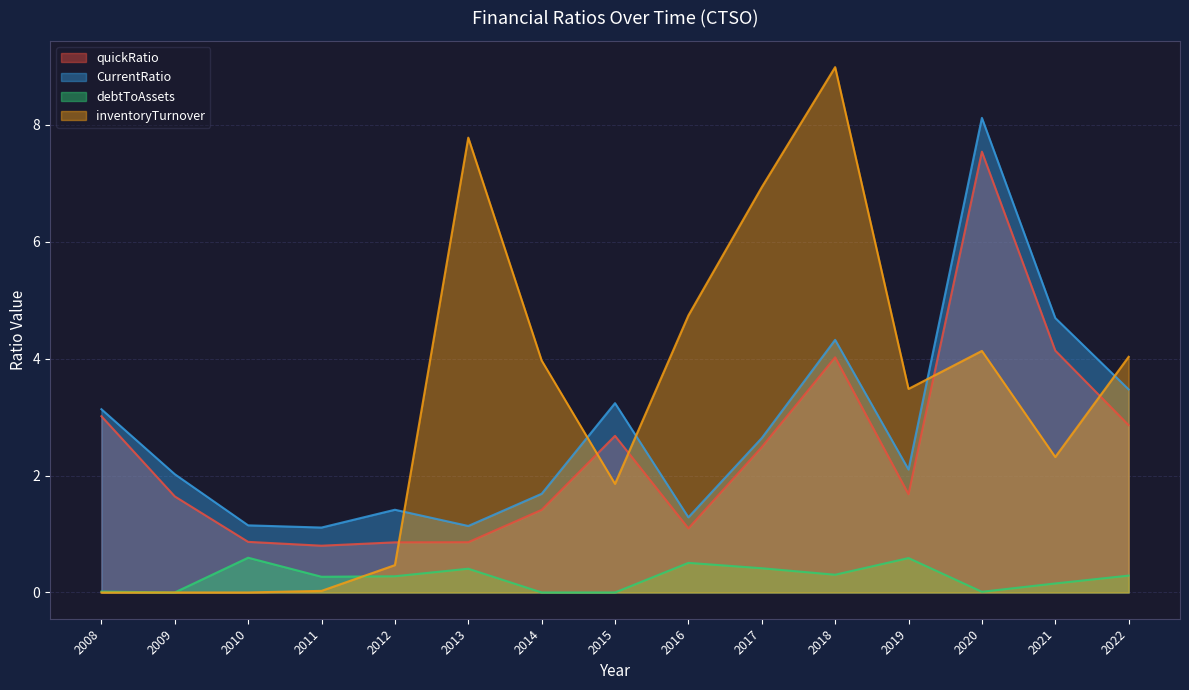

At which category is the sum across all series the highest?

2020